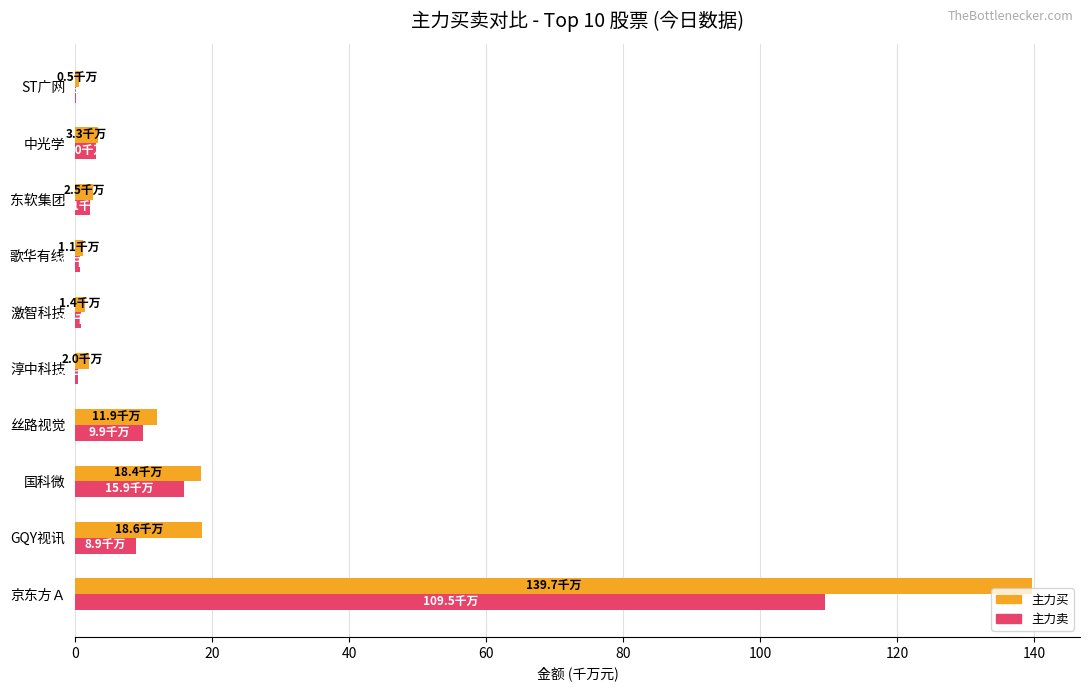

Is the value of 主力卖 at GQY视讯 greater than the value of 主力买 at 国科微?

No